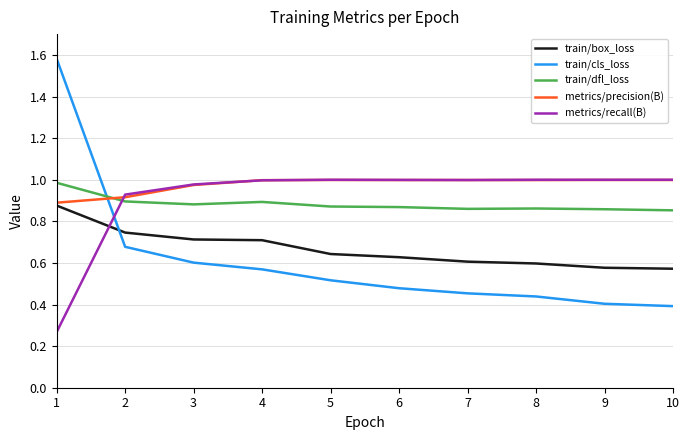

True or false: train/dfl_loss has a value of 0.6 at 5.

False